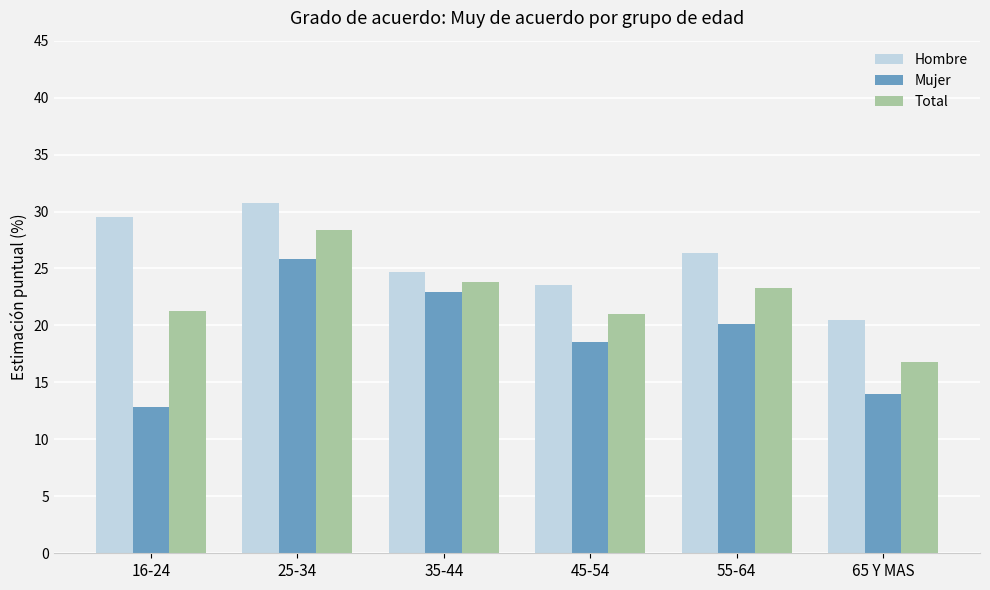

At which category is the sum across all series the highest?

25-34